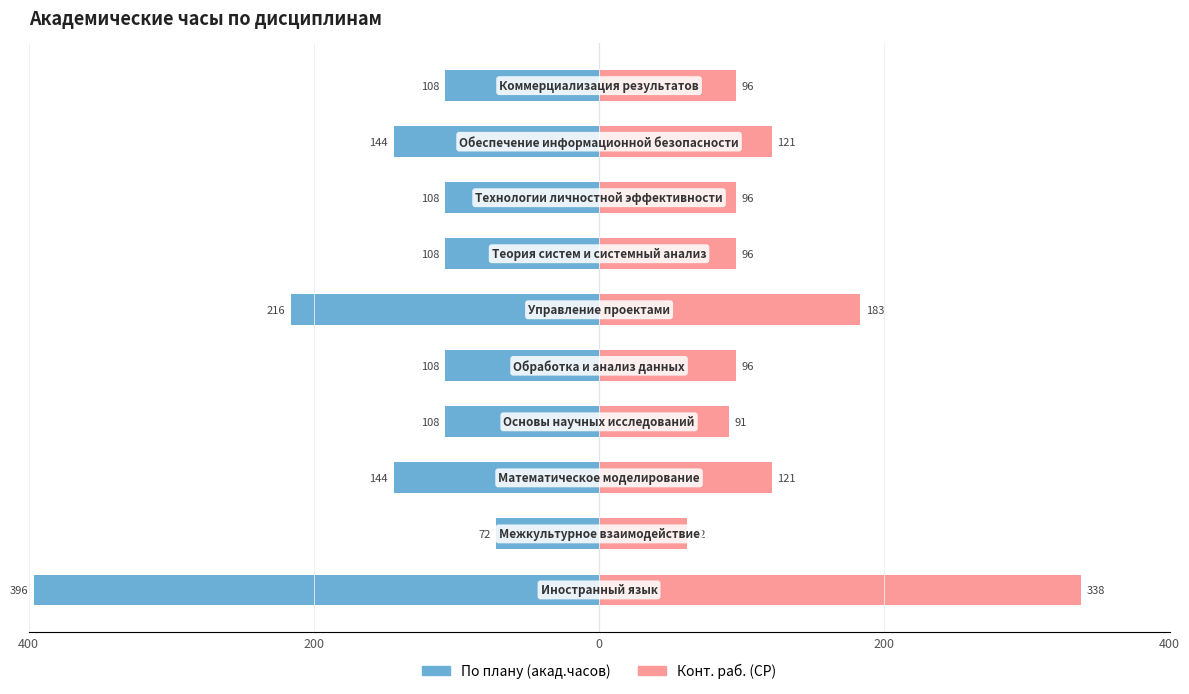

How many bars are there in each group?

2